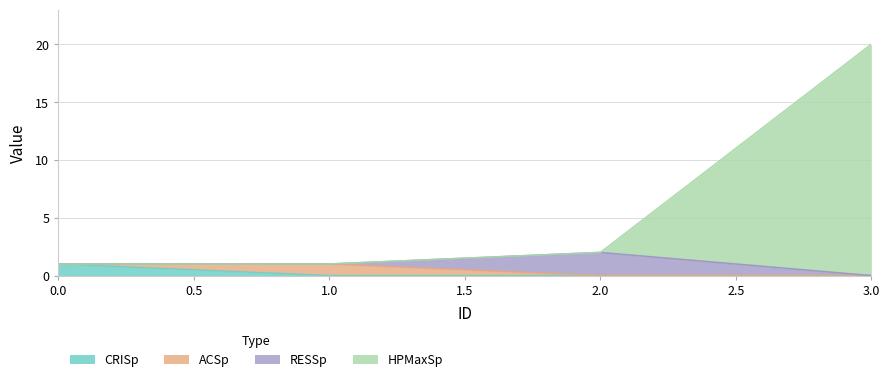

At which category is the sum across all series the highest?

3.0